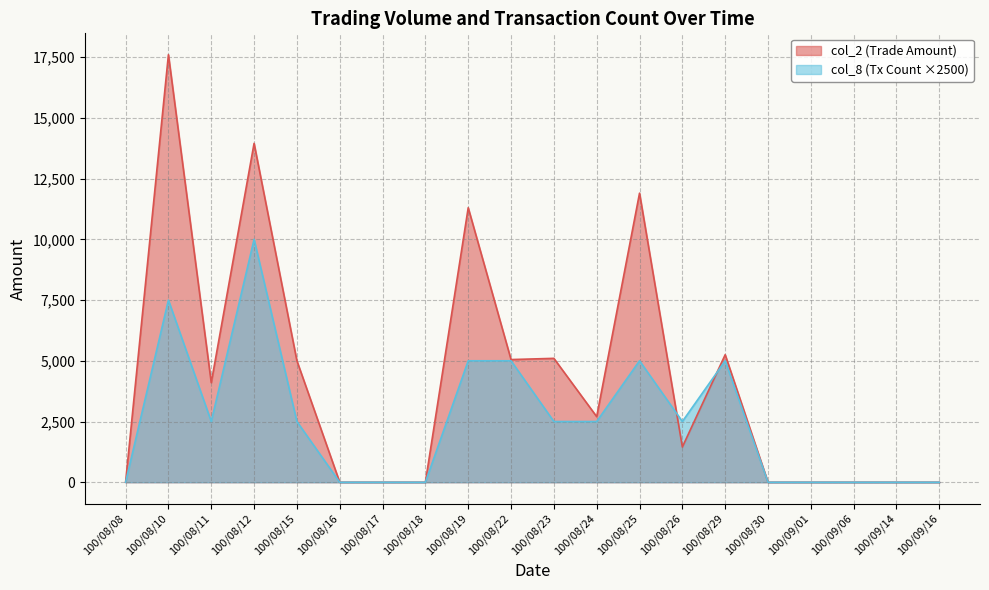

Between 100/09/06 and 100/08/16, which is larger?

100/09/06